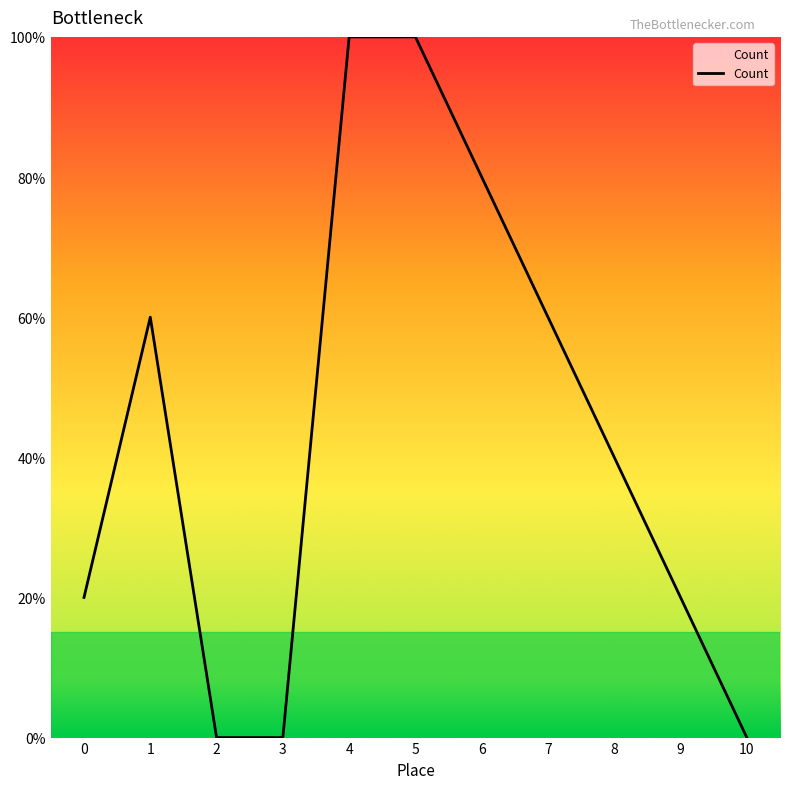

Does the chart display data point markers on the line(s)?

No